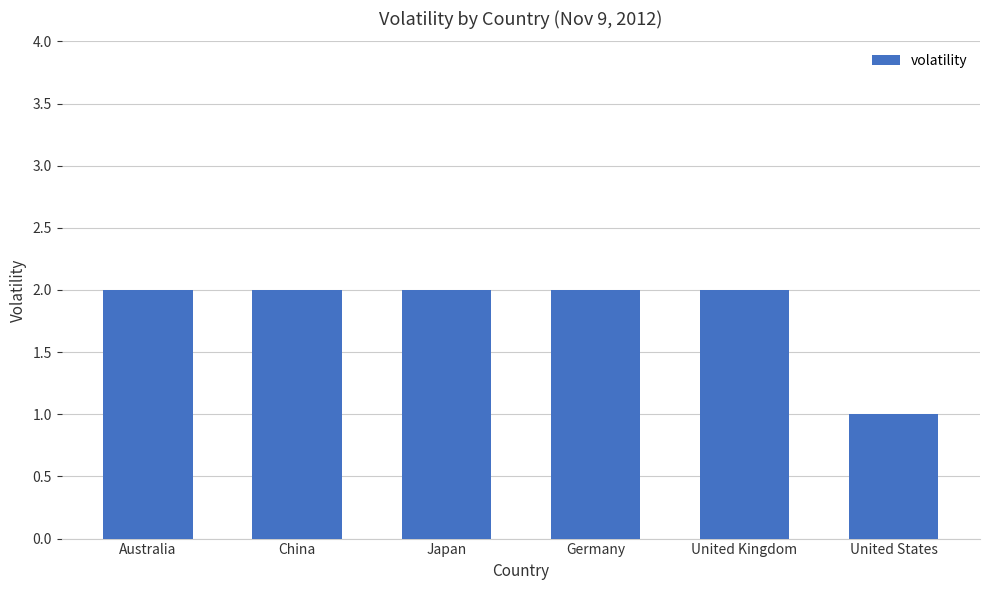

Reading left to right, what are all the values shown in this chart?

2	2	2	2	2	1